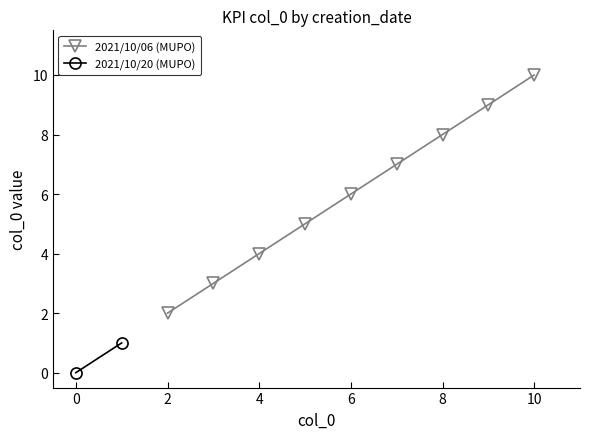

True or false: 2021/10/06 (MUPO) has a value of 5 at 8.

False